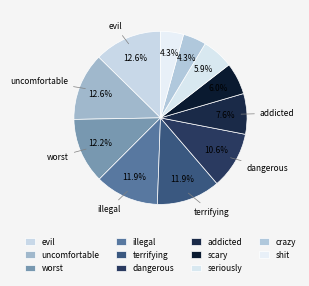

How many slices are in this pie chart?

11